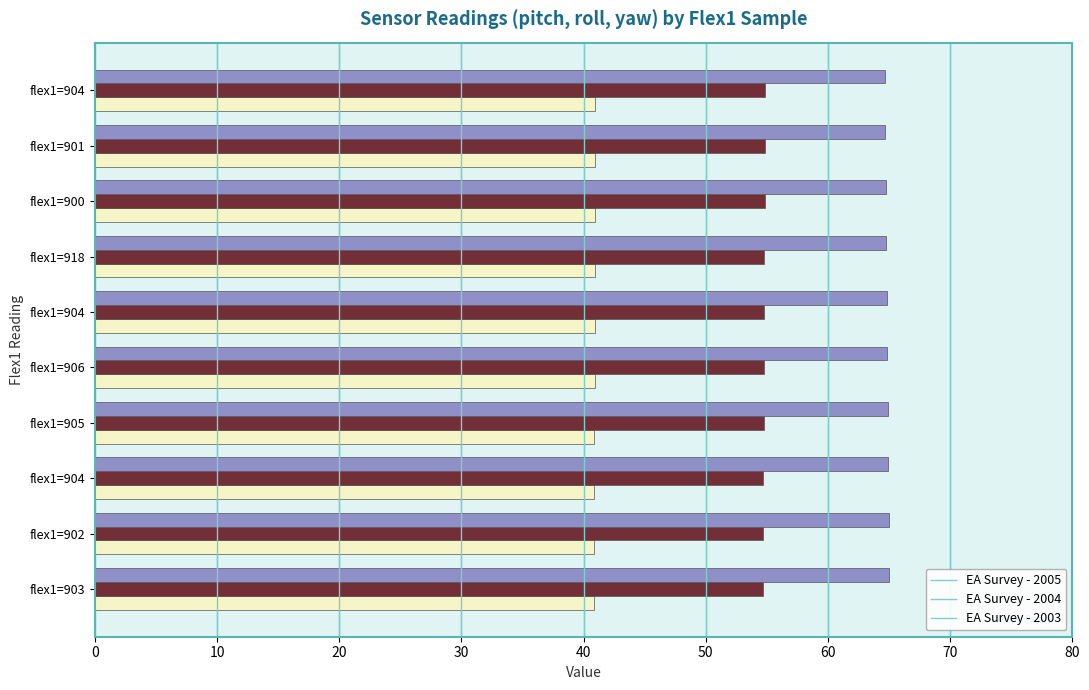

How many categories are shown in the chart?

10